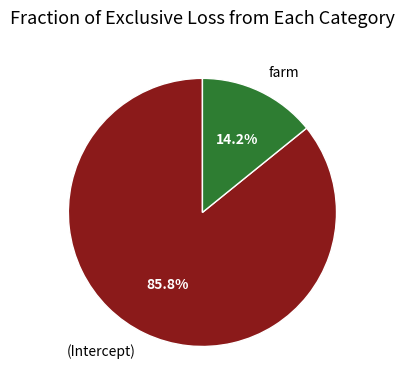

Does any single category account for the majority?

Yes